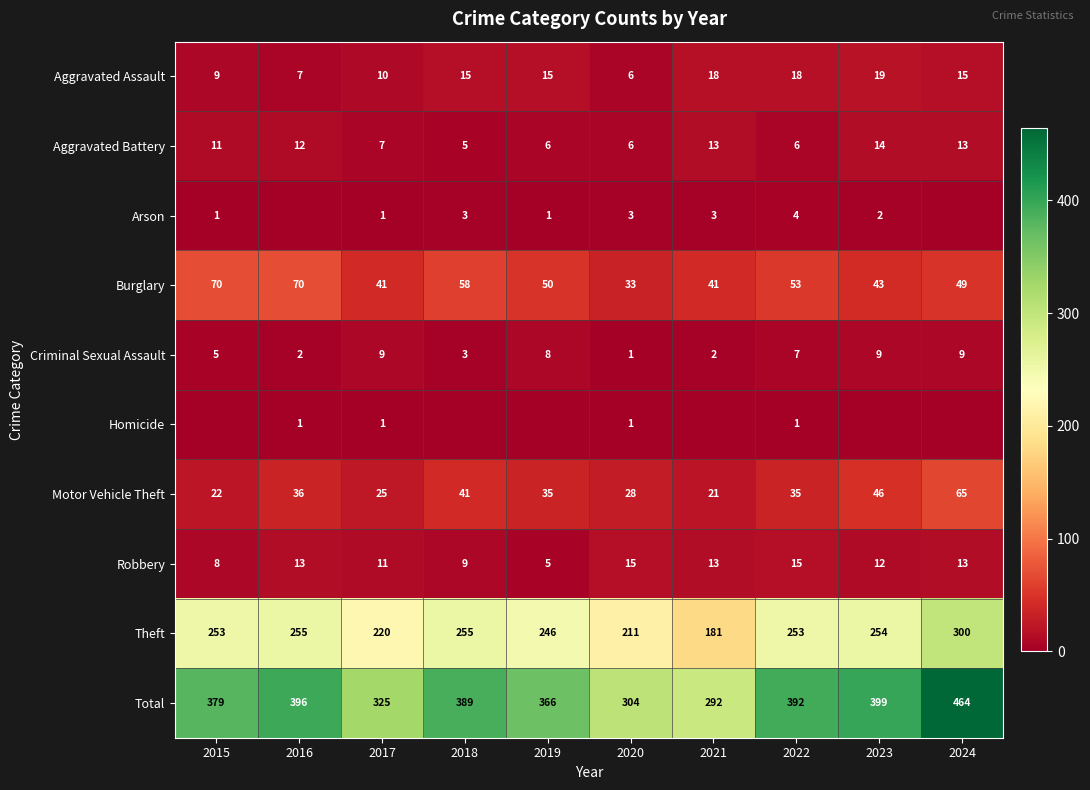

The value of Criminal Sexual Assault at 2018 is 2. True or false?

False